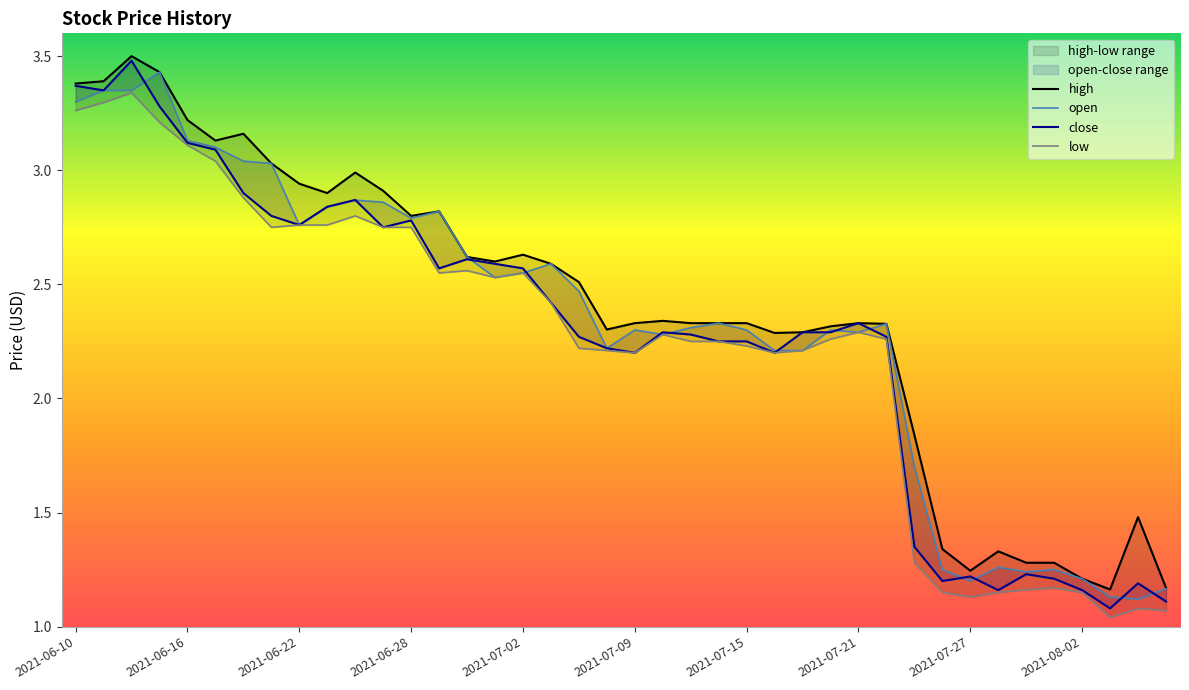

Where does the low series first go above 2?

2021-06-10